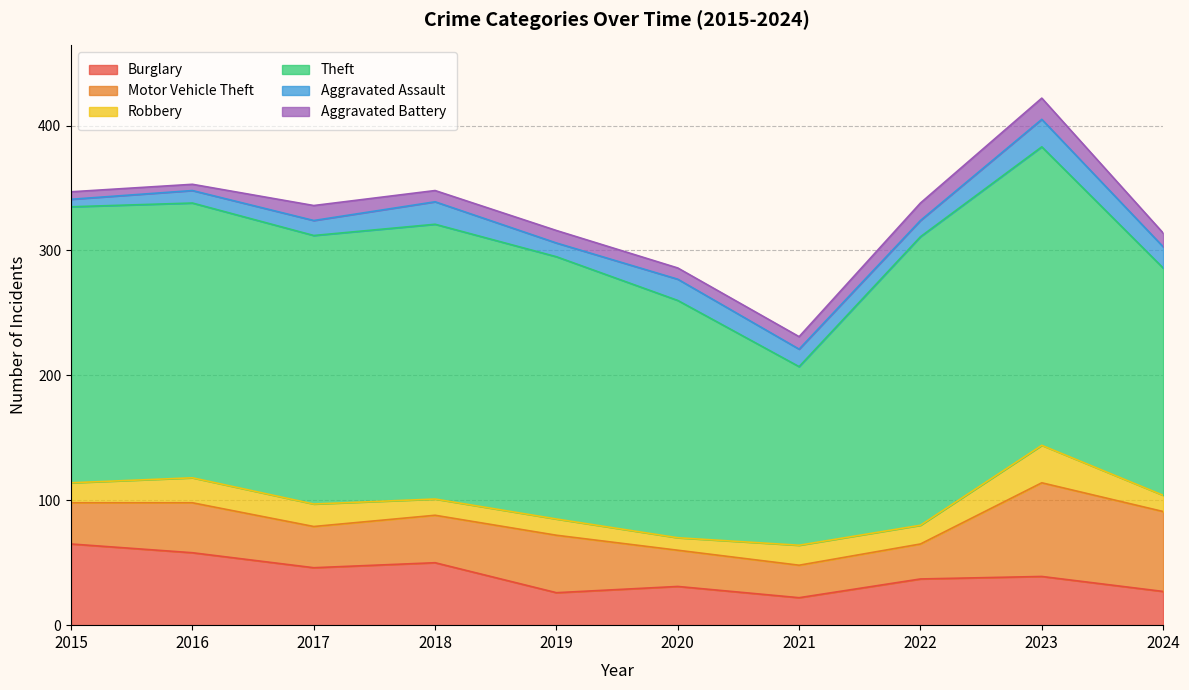

Which series has the widest spread of values?

Theft